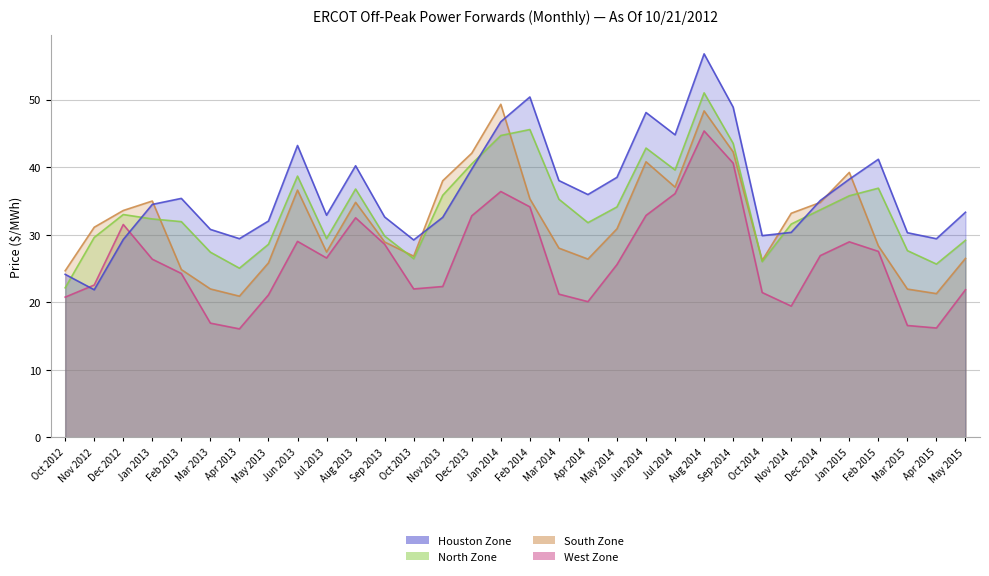

What is the average value of the Houston Zone series?

36.4